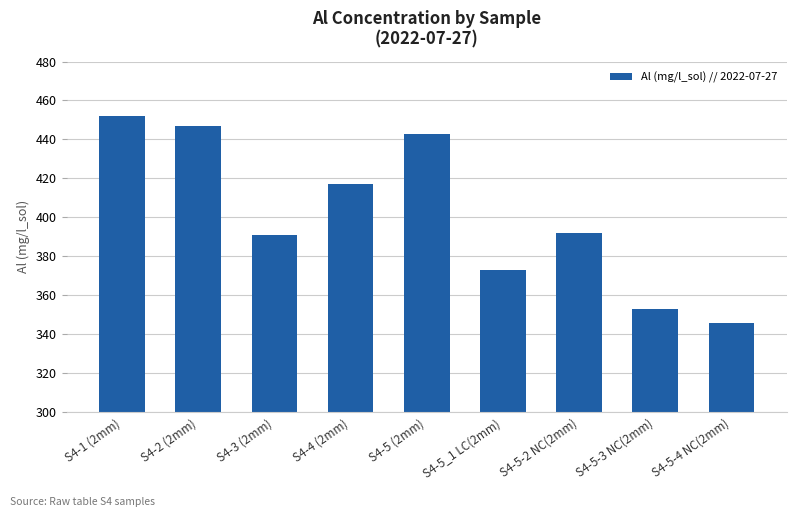

What is the difference between the values at S4-5 (2mm) and S4-5_1 LC(2mm)?

70